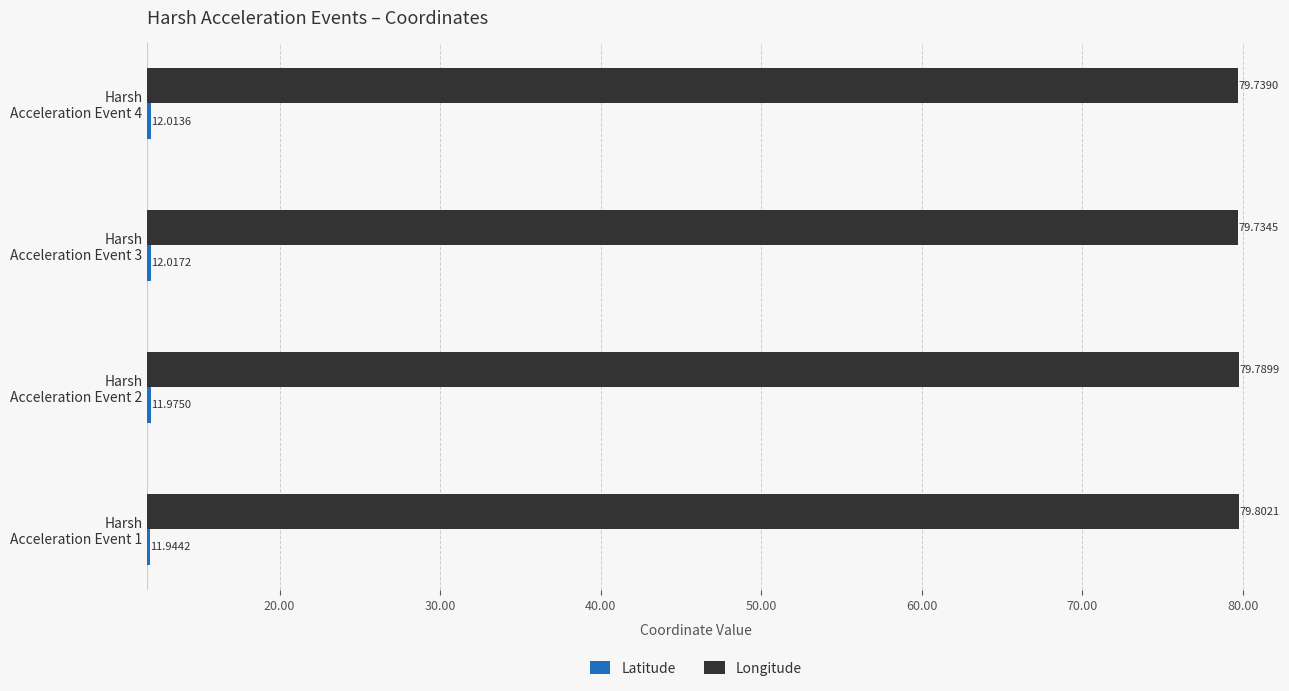

List the series in order of their overall mean, lowest first.

Latitude, Longitude